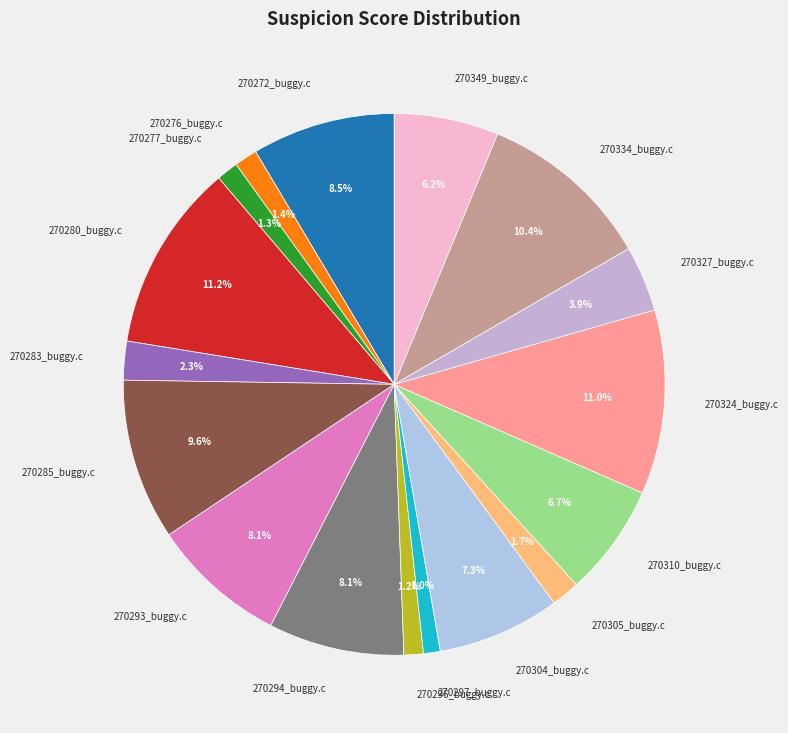

Combined, what portion of the pie is 270327_buggy.c and 270297_buggy.c?

4.9%